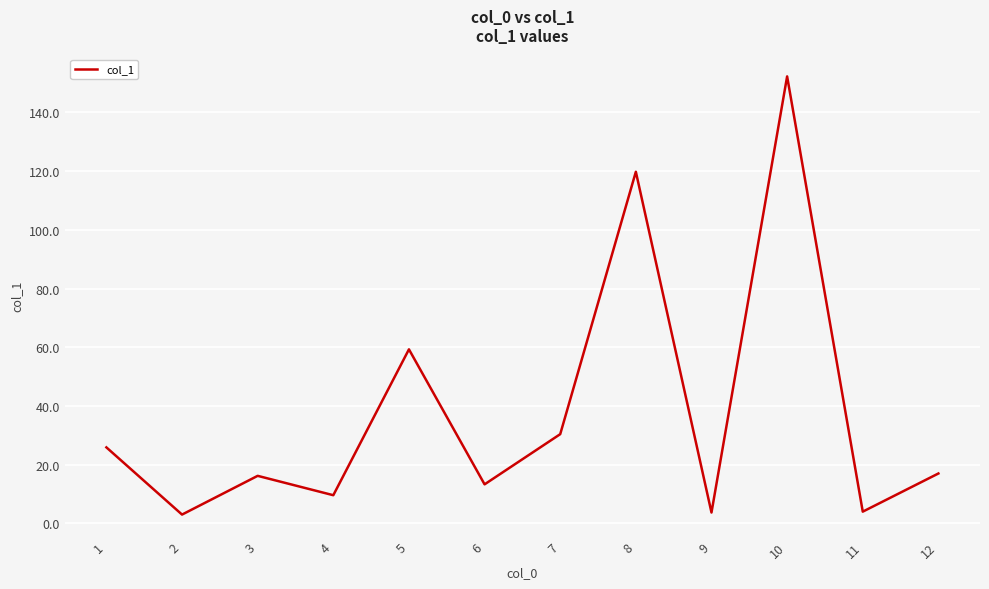

At which label does the data first exceed 17?

1